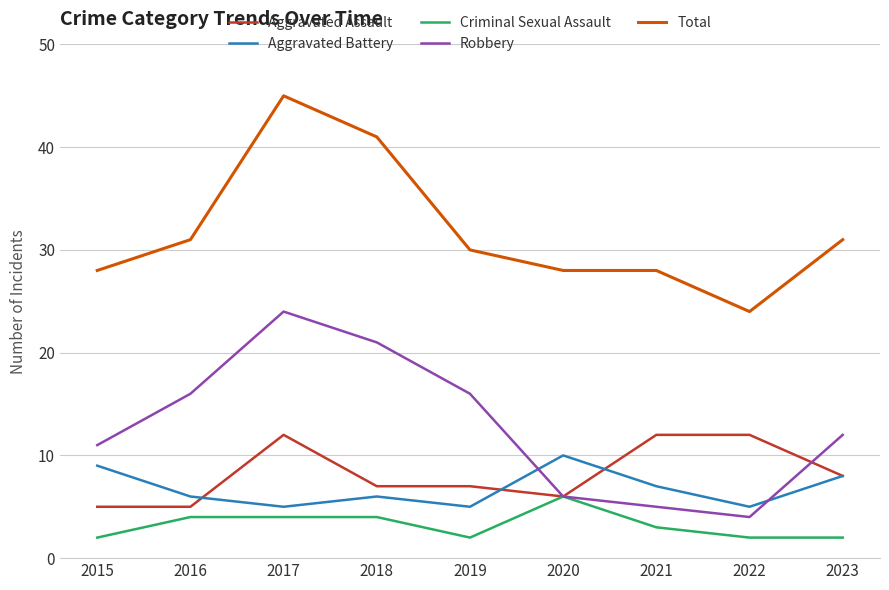

What is the sum of all Total values?

286